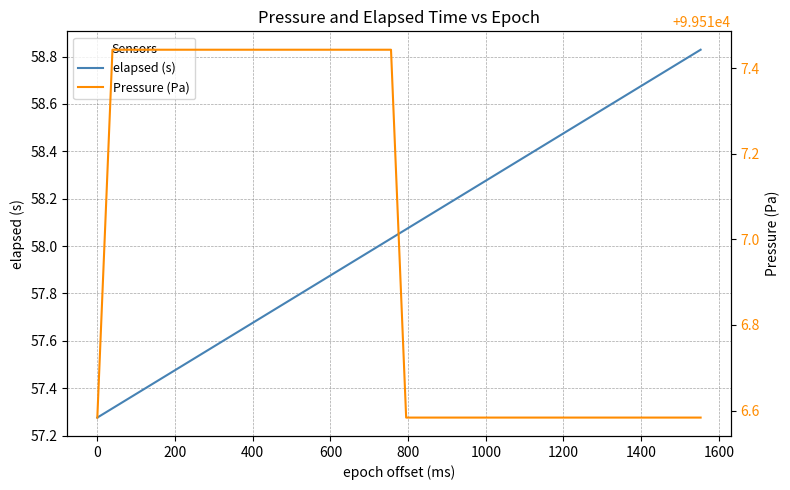

Reading left to right, what are all the values shown in this chart?

elapsed (s): 57.3	57.3	57.4	57.4	57.4	57.5	57.5	57.6	57.6	57.6	57.7	57.7	57.8	57.8	57.8	57.9	57.9	58.0	58.0	58.0	58.1	58.1	58.2	58.2	58.2	58.3	58.3	58.4	58.4	58.4	58.5	58.5	58.5	58.6	58.6	58.7	58.7	58.8	58.8	58.8
Pressure (Pa): 99516.6	99517.4	99517.4	99517.4	99517.4	99517.4	99517.4	99517.4	99517.4	99517.4	99517.4	99517.4	99517.4	99517.4	99517.4	99517.4	99517.4	99517.4	99517.4	99517.4	99516.6	99516.6	99516.6	99516.6	99516.6	99516.6	99516.6	99516.6	99516.6	99516.6	99516.6	99516.6	99516.6	99516.6	99516.6	99516.6	99516.6	99516.6	99516.6	99516.6